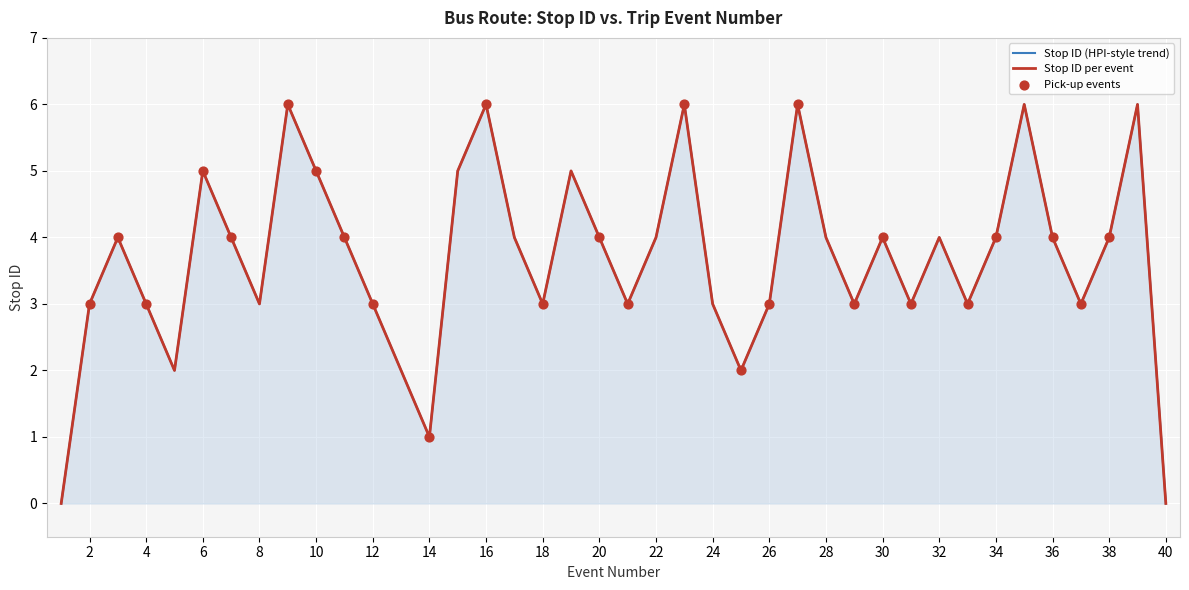

Between 37 and 18, which is larger?

37